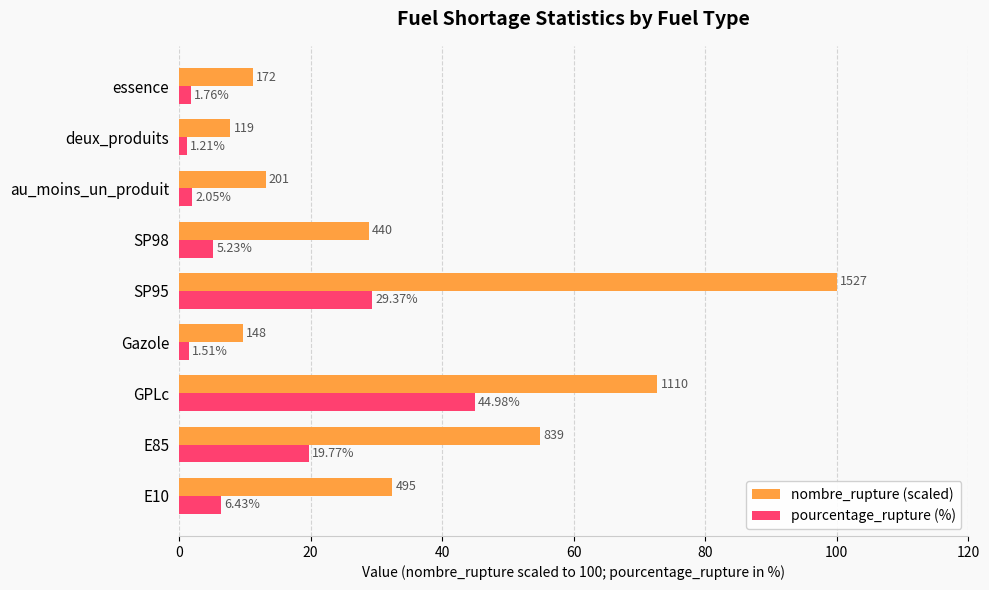

Which category has the lowest value in the pourcentage_rupture (%) series?

deux_produits